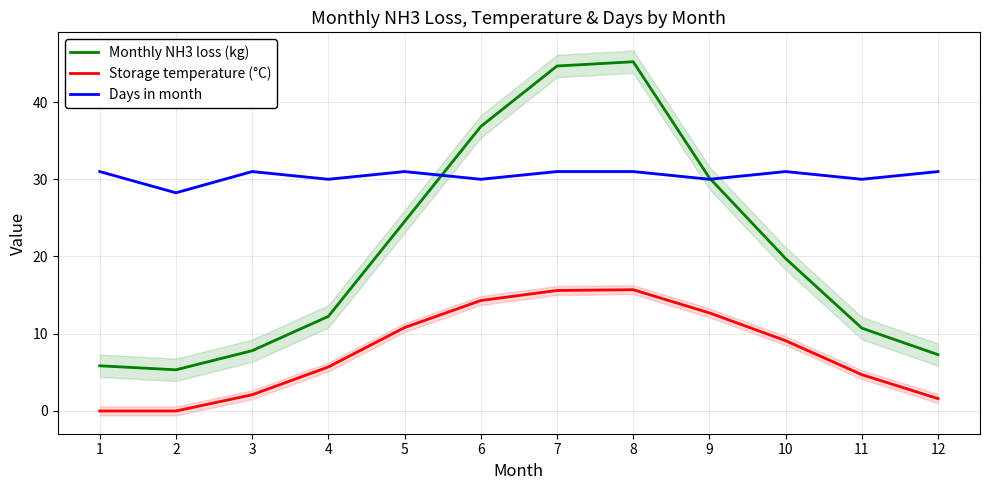

How many lines are shown in the chart?

3